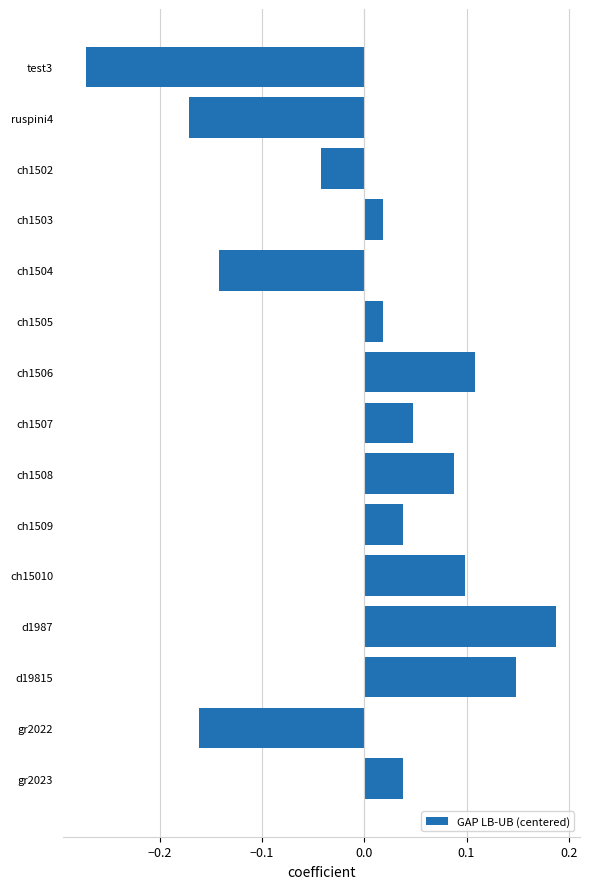

Which has a higher value, ch1504 or ch1507?

ch1507